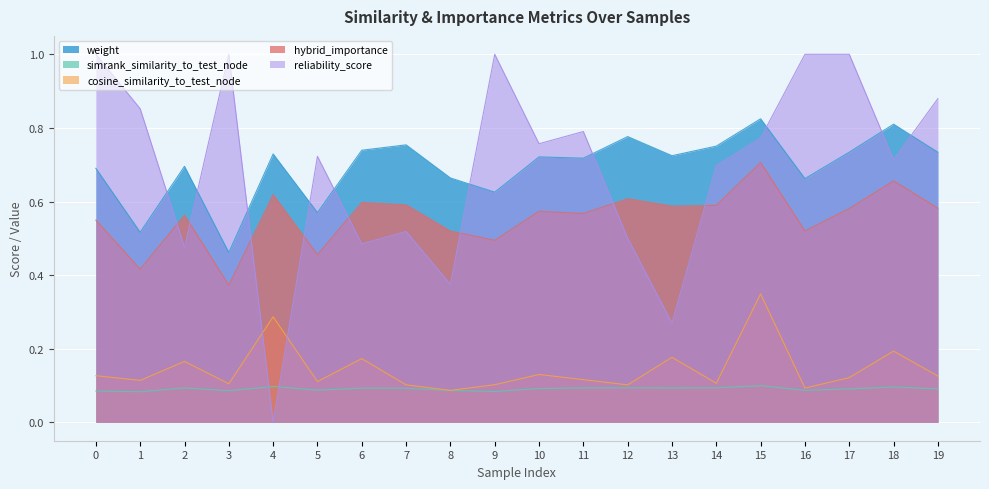

Reading left to right, list all the values displayed in this chart.

weight: 0=0.7	1=0.5	2=0.7	3=0.5	4=0.7	5=0.6	6=0.7	7=0.8	8=0.7	9=0.6	10=0.7	11=0.7	12=0.8	13=0.7	14=0.8	15=0.8	16=0.7	17=0.7	18=0.8	19=0.7
simrank_similarity_to_test_node: 0=0.1	1=0.1	2=0.1	3=0.1	4=0.1	5=0.1	6=0.1	7=0.1	8=0.1	9=0.1	10=0.1	11=0.1	12=0.1	13=0.1	14=0.1	15=0.1	16=0.1	17=0.1	18=0.1	19=0.1
cosine_similarity_to_test_node: 0=0.1	1=0.1	2=0.2	3=0.1	4=0.3	5=0.1	6=0.2	7=0.1	8=0.1	9=0.1	10=0.1	11=0.1	12=0.1	13=0.2	14=0.1	15=0.3	16=0.1	17=0.1	18=0.2	19=0.1
hybrid_importance: 0=0.5	1=0.4	2=0.6	3=0.4	4=0.6	5=0.5	6=0.6	7=0.6	8=0.5	9=0.5	10=0.6	11=0.6	12=0.6	13=0.6	14=0.6	15=0.7	16=0.5	17=0.6	18=0.7	19=0.6
reliability_score: 0=1.0	1=0.9	2=0.5	3=1.0	4=0.0	5=0.7	6=0.5	7=0.5	8=0.4	9=1.0	10=0.8	11=0.8	12=0.5	13=0.3	14=0.7	15=0.8	16=1.0	17=1.0	18=0.7	19=0.9